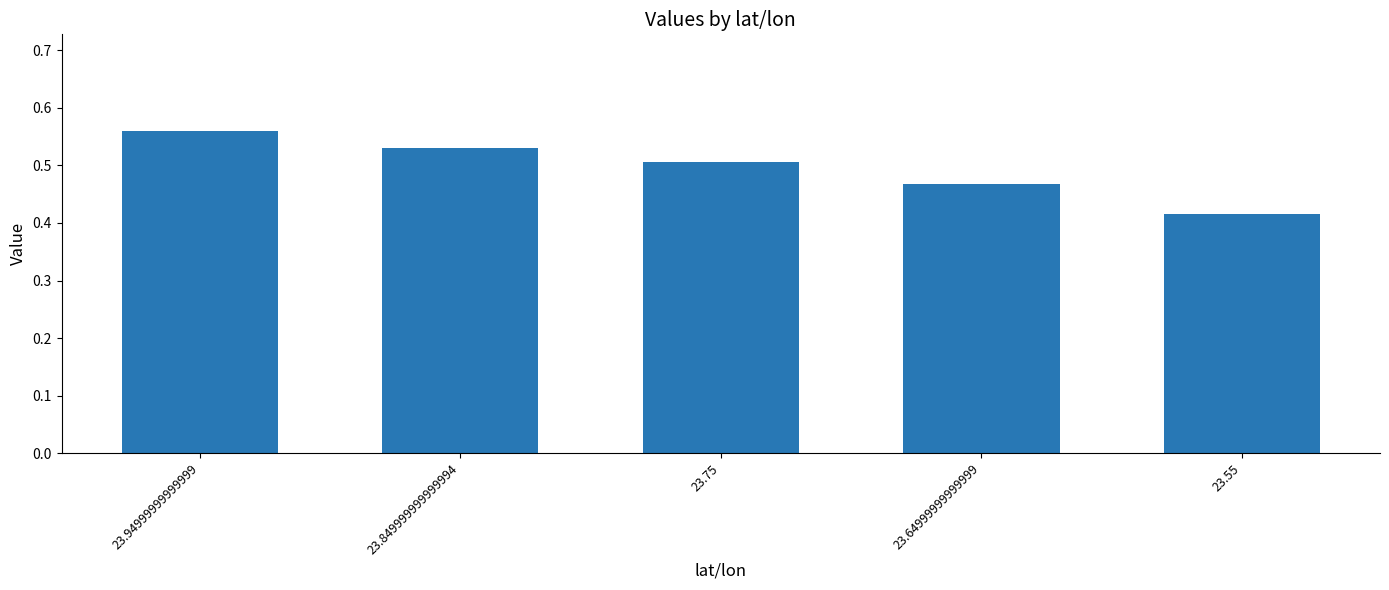

What is the sum of all values?

2.5